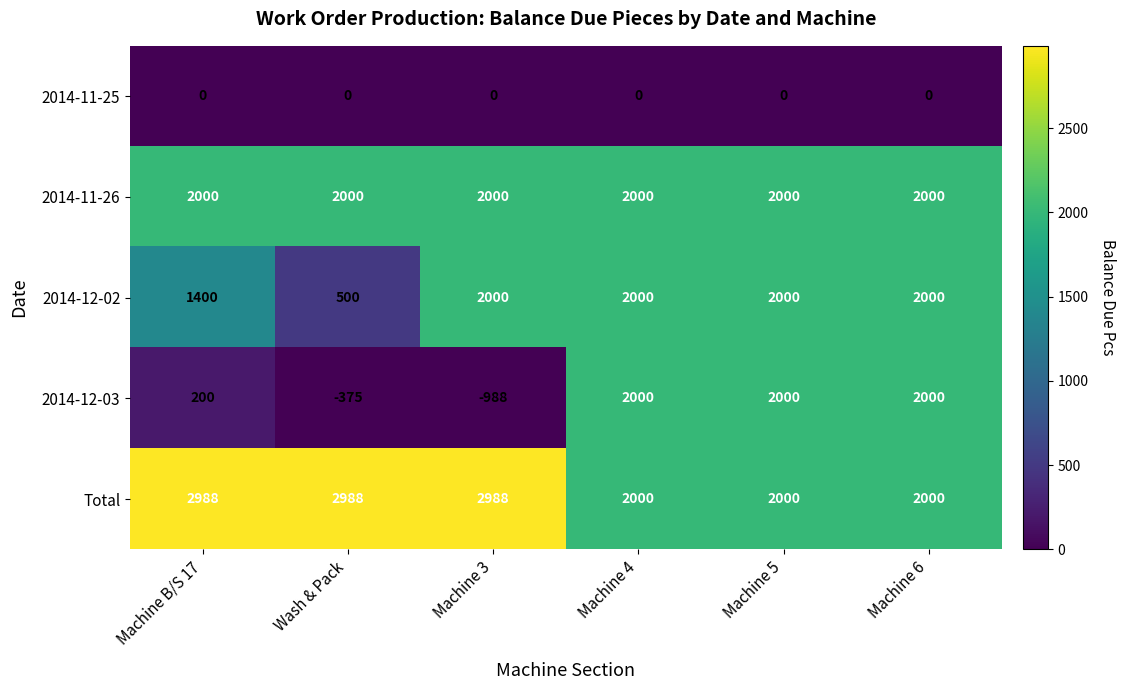

Is it true that 2014-11-26 equals 849 at Machine 6?

False